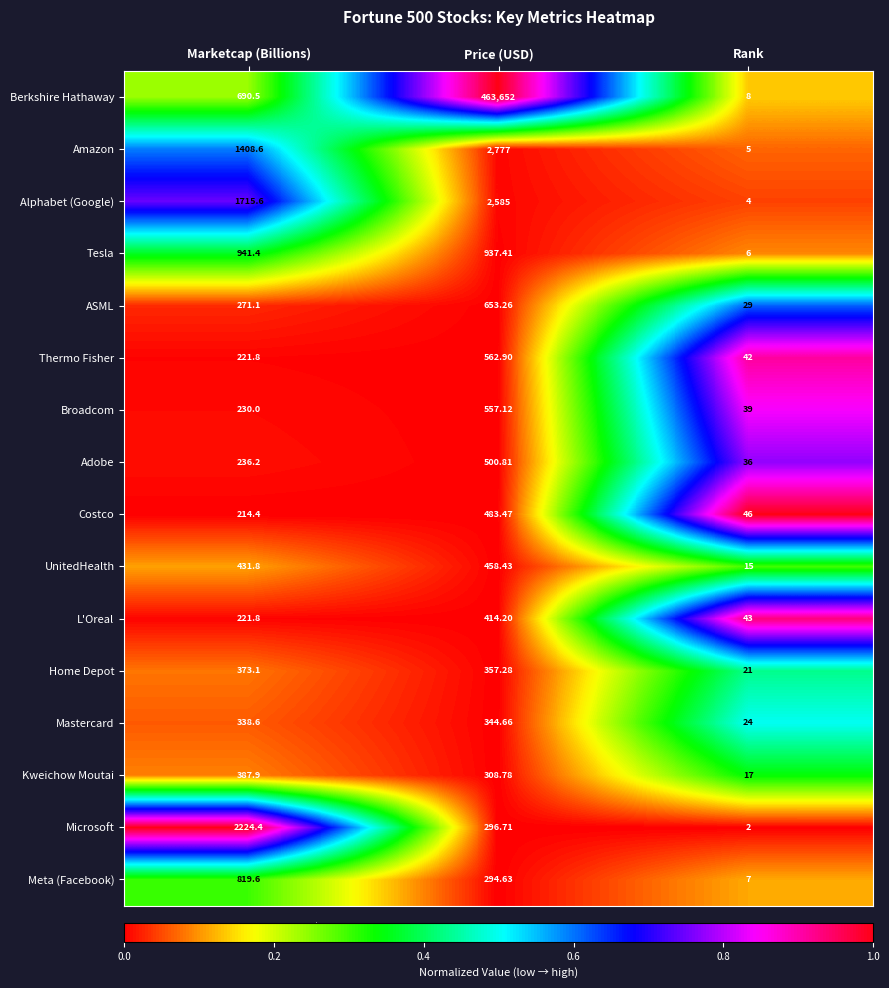

How many data points in Tesla are above 937?

2